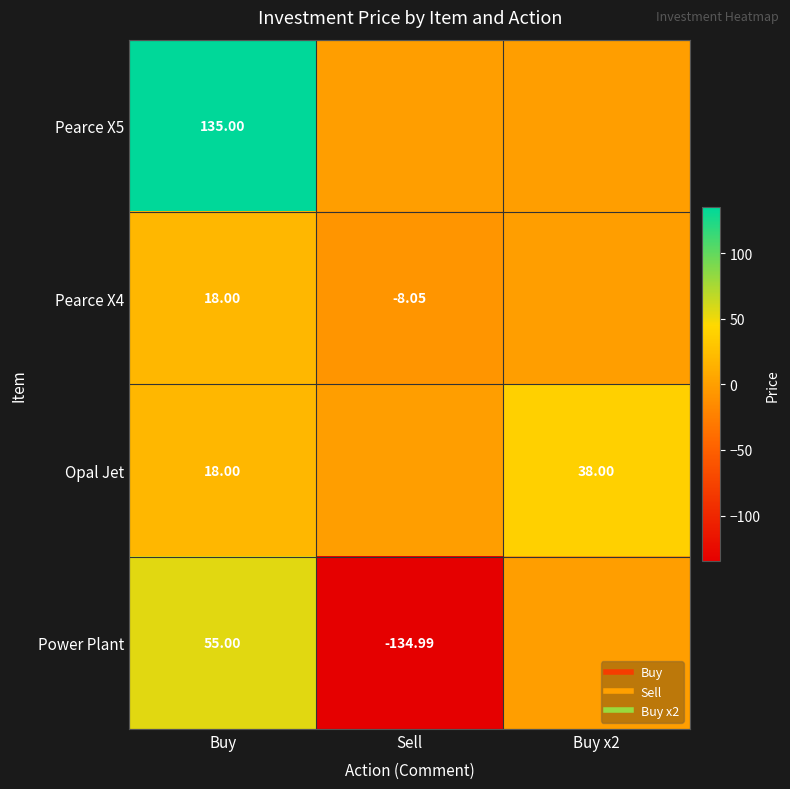

How many series are shown in this chart?

4